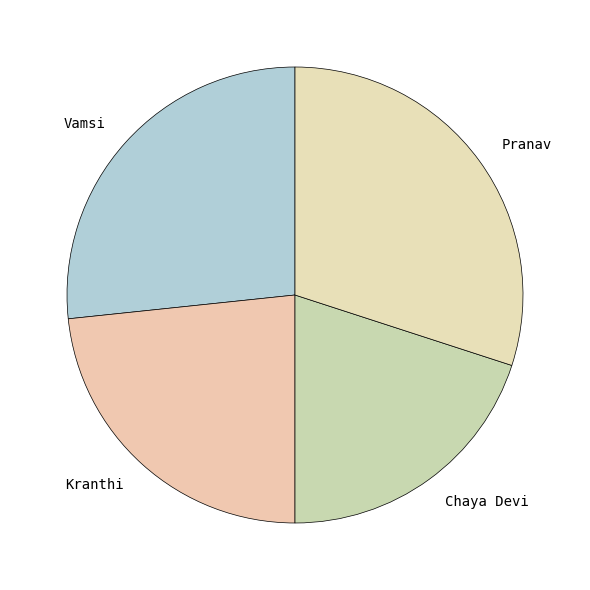

Is it true that Chaya Devi is 20% of the pie?

True